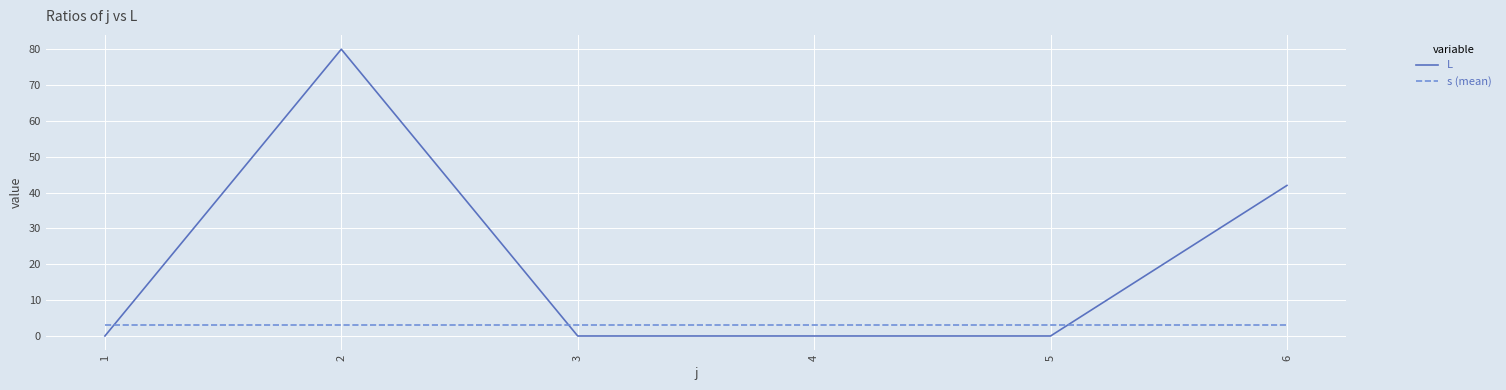

Where do s (mean) and L first cross each other?

1 and 2